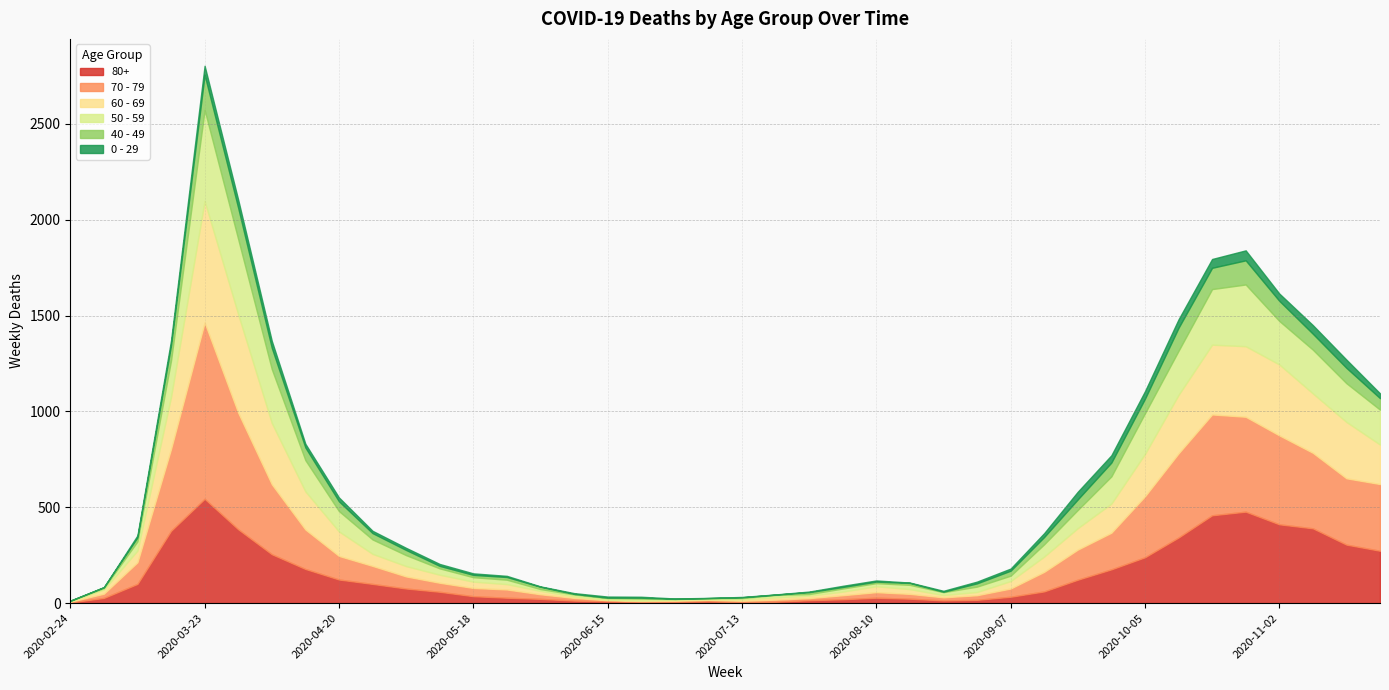

What is the total value across all series at 2020-03-23?

2803